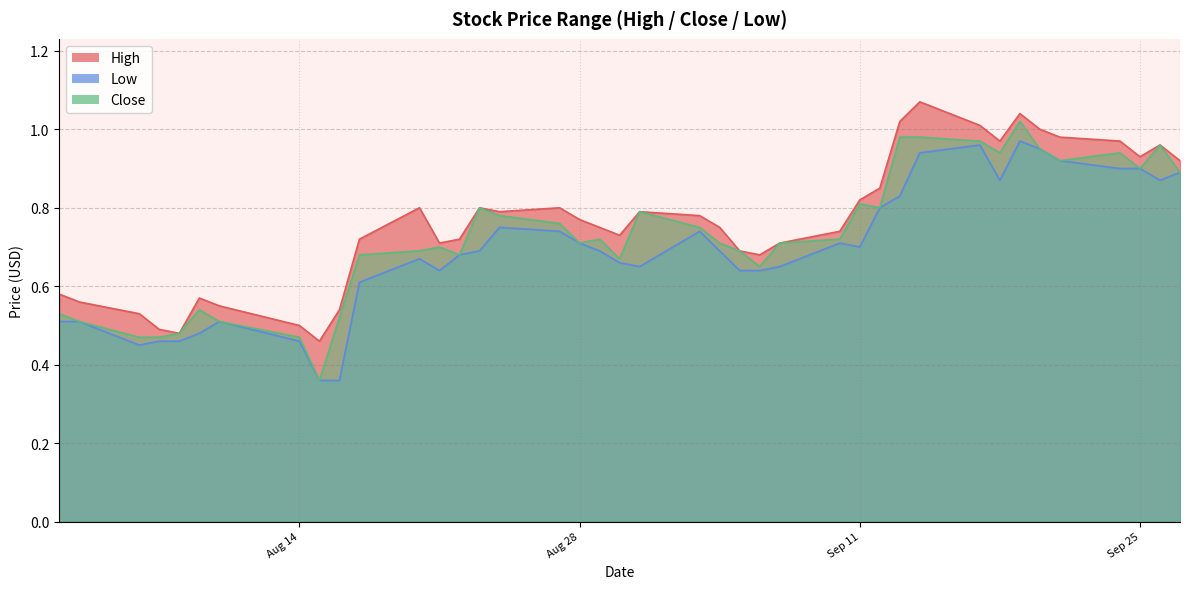

Which has a higher value, 2018-09-18 or 2018-08-27?

2018-09-18